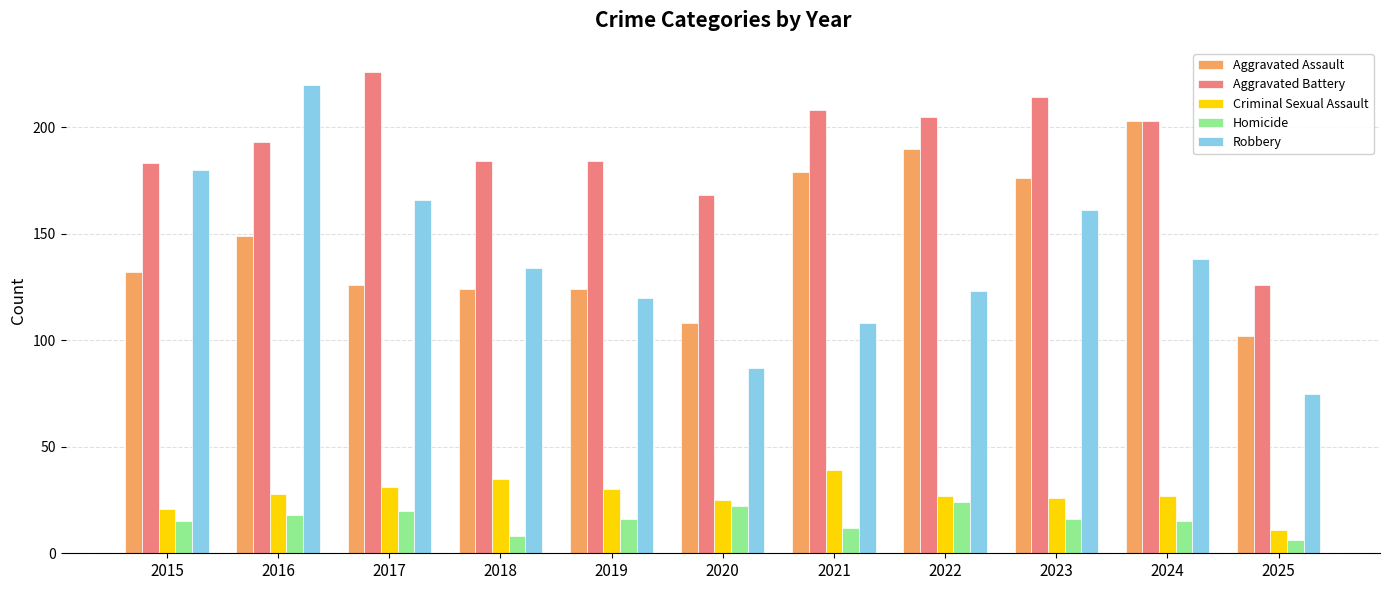

Reading right to left, extract all data points from this chart.

Aggravated Assault: 102	203	176	190	179	108	124	124	126	149	132
Aggravated Battery: 126	203	214	205	208	168	184	184	226	193	183
Criminal Sexual Assault: 11	27	26	27	39	25	30	35	31	28	21
Homicide: 6	15	16	24	12	22	16	8	20	18	15
Robbery: 75	138	161	123	108	87	120	134	166	220	180